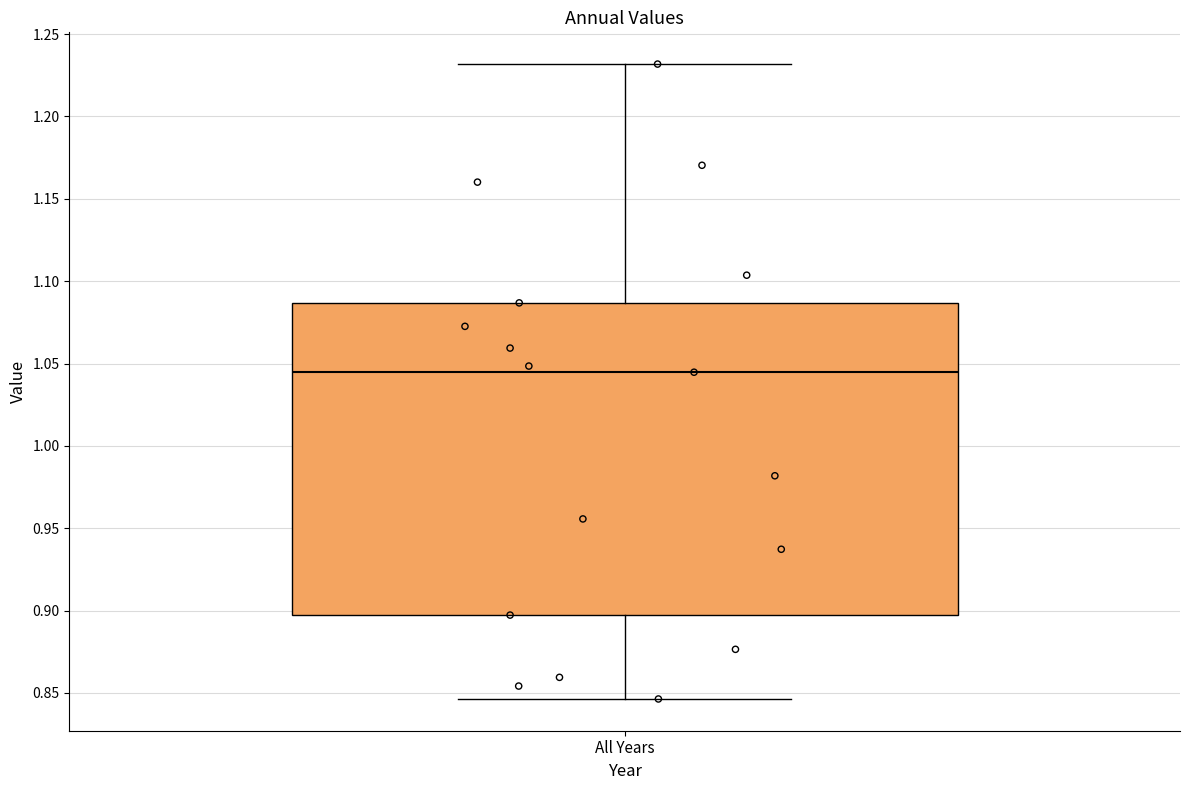

Read this box plot against the y-axis: the position of the median line, the range covered by the box, and the ends of both whiskers. The values are not printed on the chart, so give them approximately, as read against the axis.

median 1.045, box 0.895 to 1.085, whiskers 0.845 to 1.230